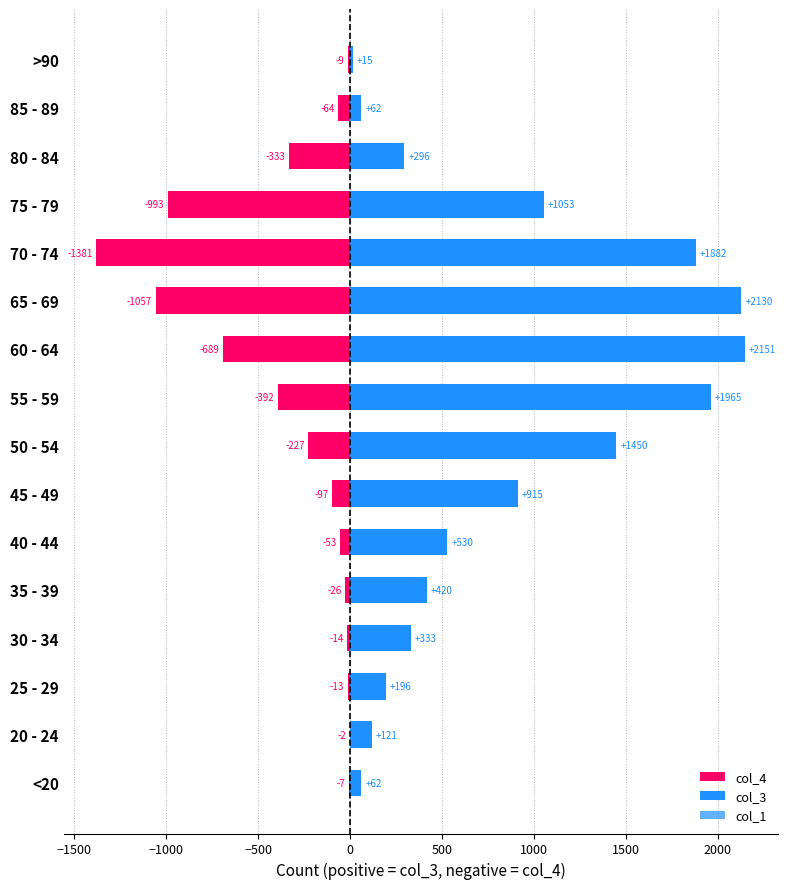

What is the sum of all col_1 values?

720